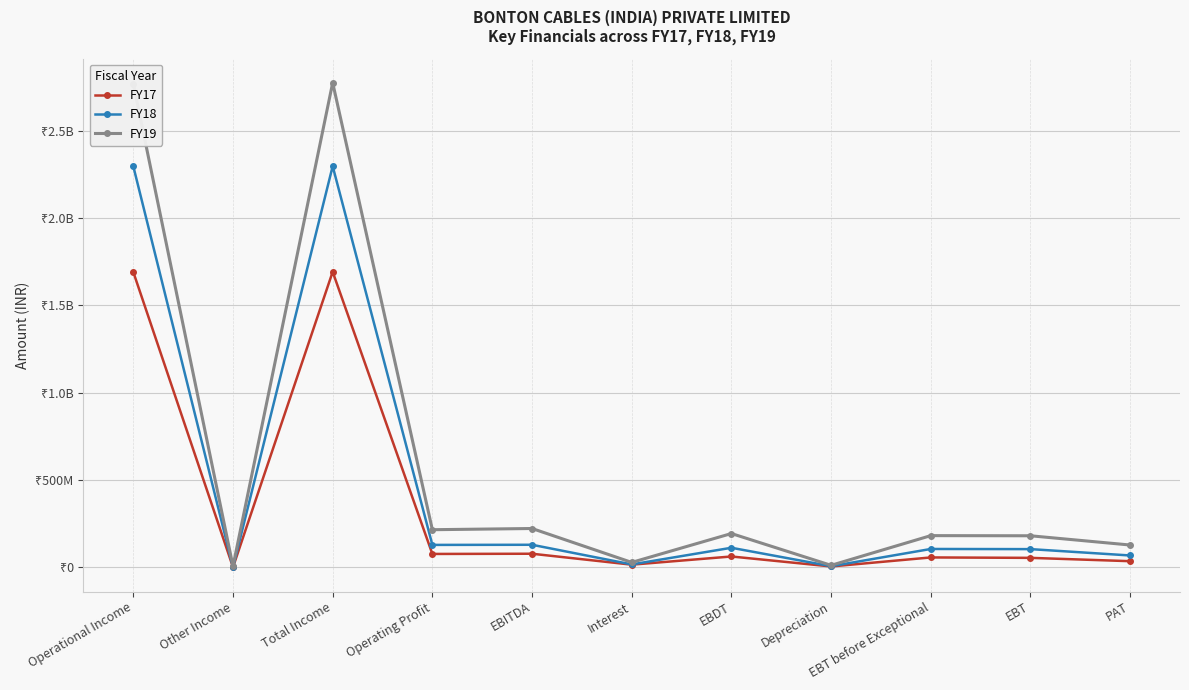

Does the chart have visible grid lines?

Yes